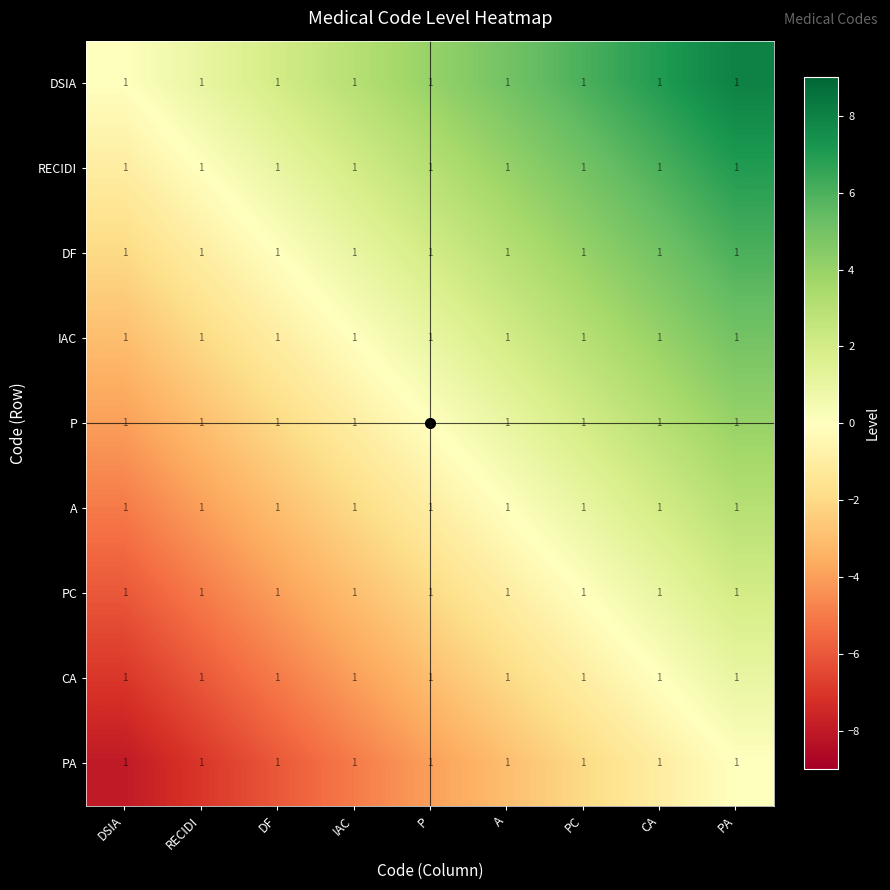

Is the value of P at DF greater than the value of PC at DSIA?

Yes